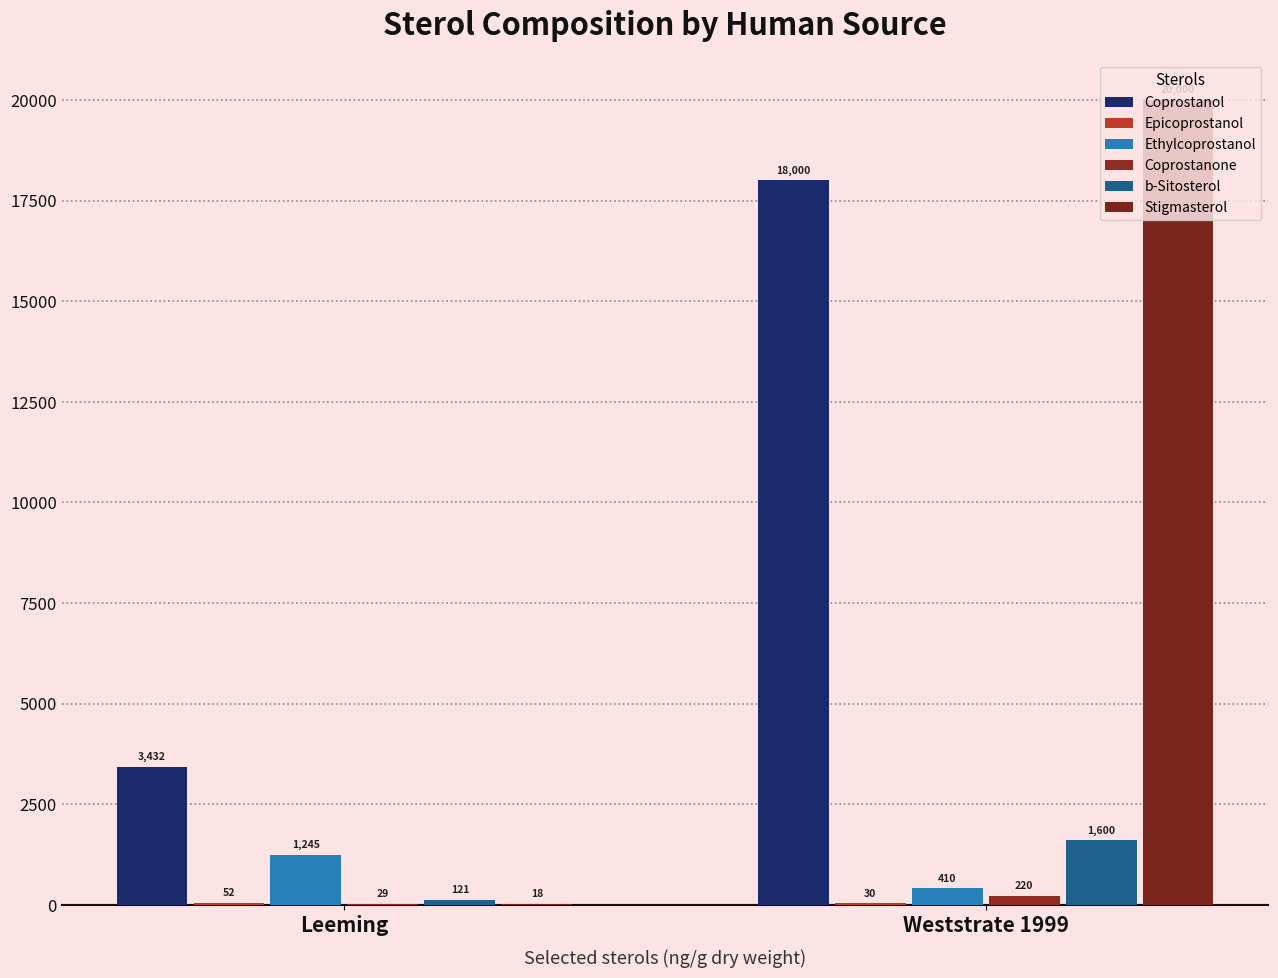

Which has a higher value, Leeming or Weststrate 1999?

Weststrate 1999